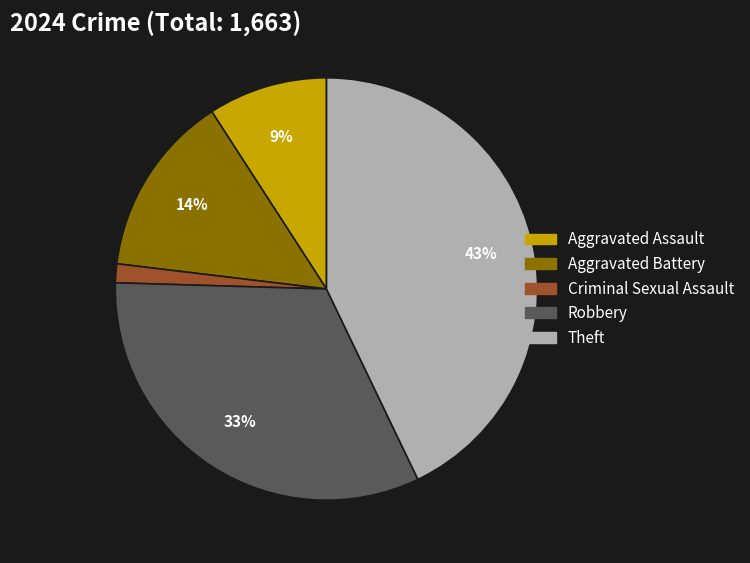

Which has a higher value, Aggravated Assault or Robbery?

Robbery